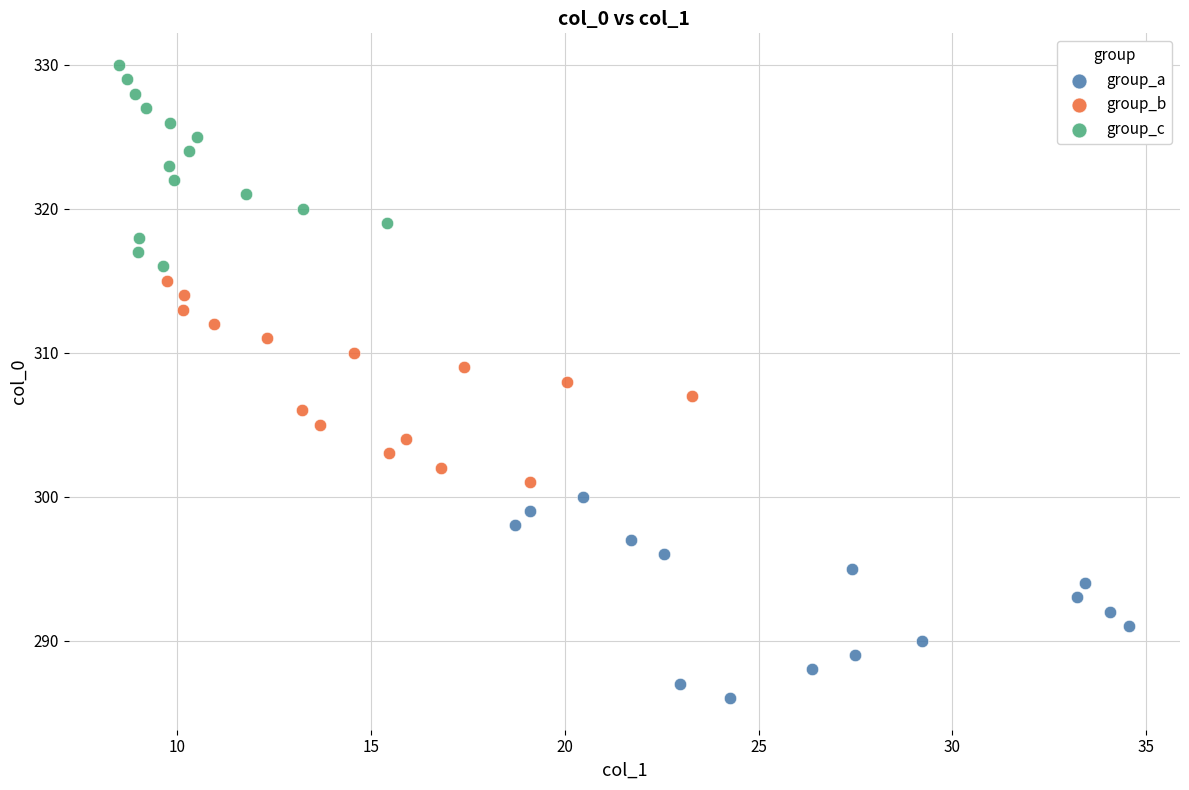

Which series reaches the maximum Y coordinate?

group_c